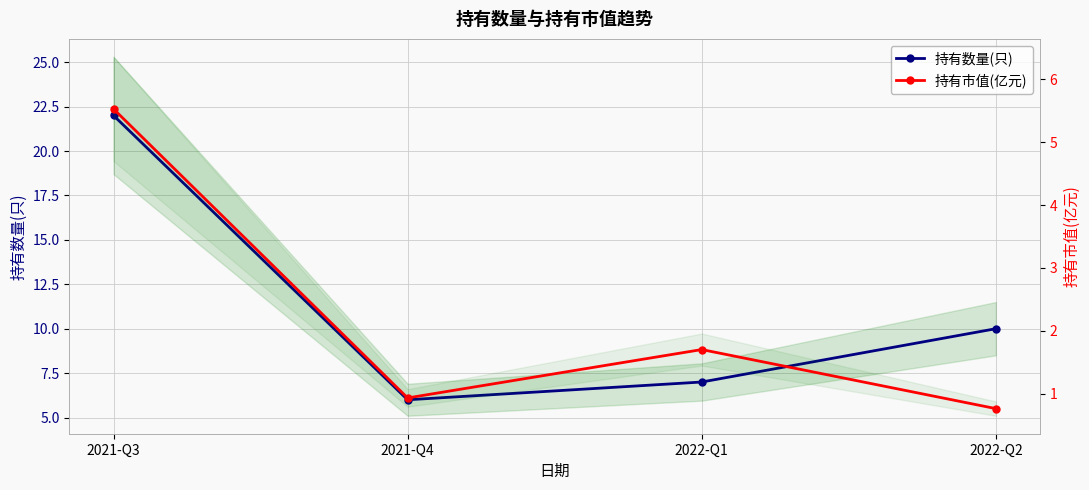

How many interior local valleys does the 持有市值(亿元) series have?

1